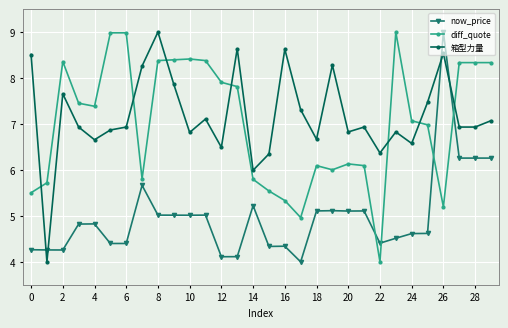

What is the difference between the maximum and minimum values in the diff_quote series?

5.0